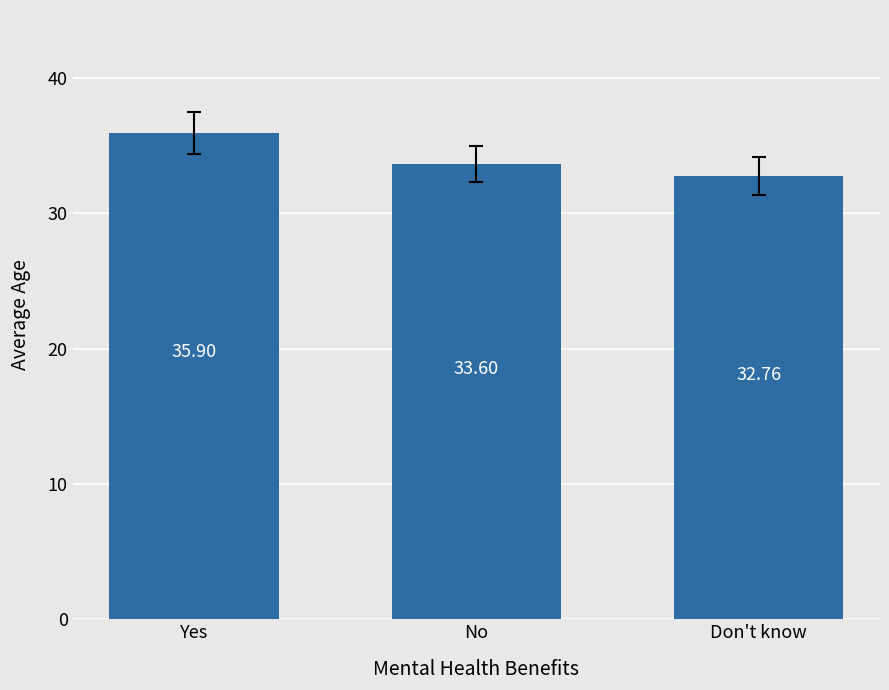

What is the sum of all values?

102.3